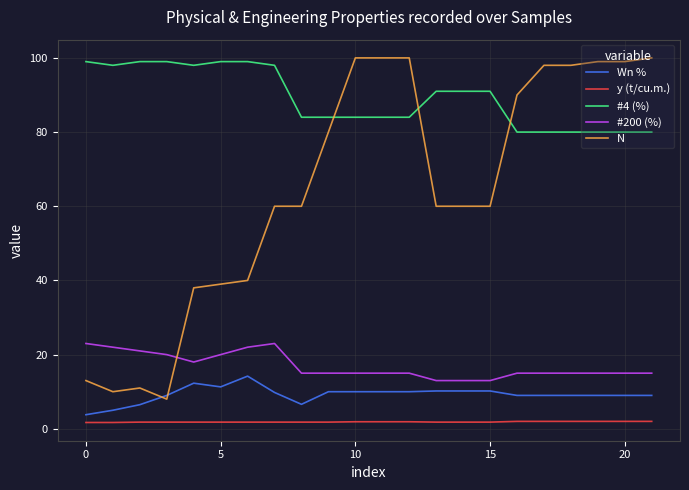

What is the maximum value for N?

100.0